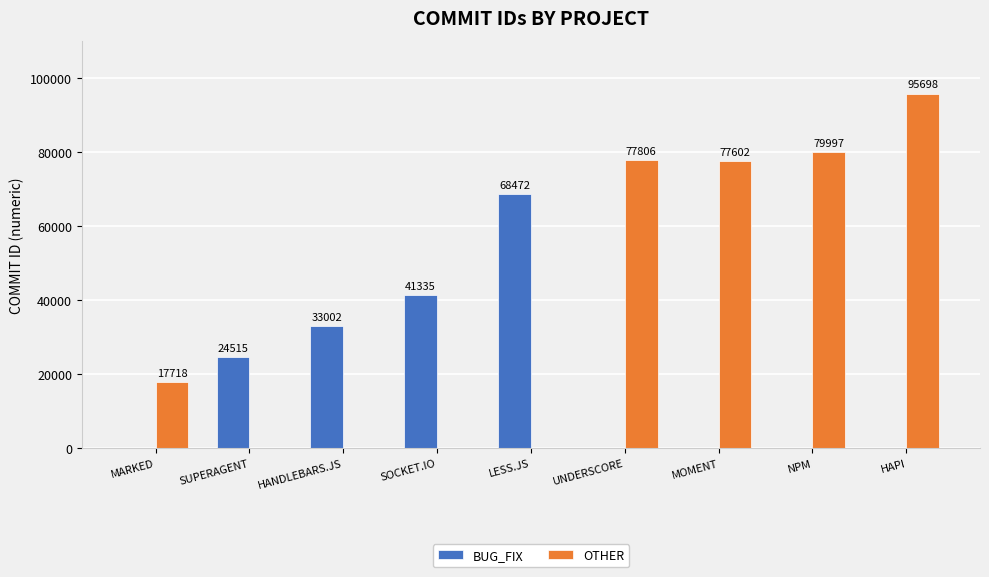

Which series has the largest range (max minus min)?

OTHER